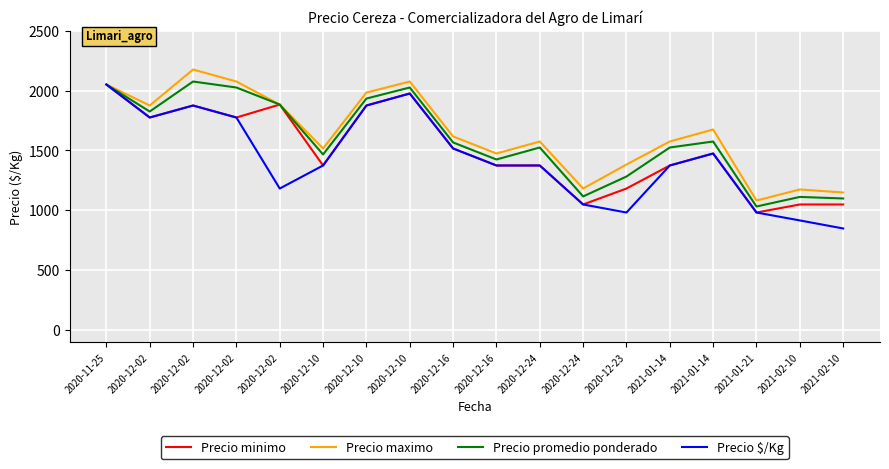

What are all the series names shown in the legend?

Precio minimo, Precio maximo, Precio promedio ponderado, Precio $/Kg